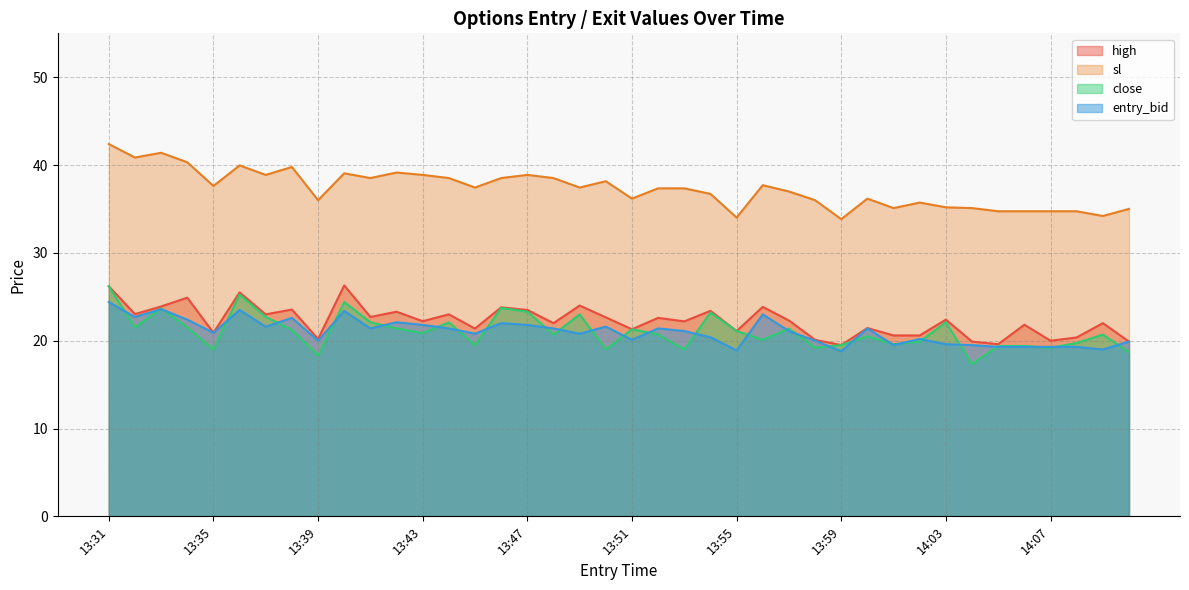

What position from the left is 13:59?

29